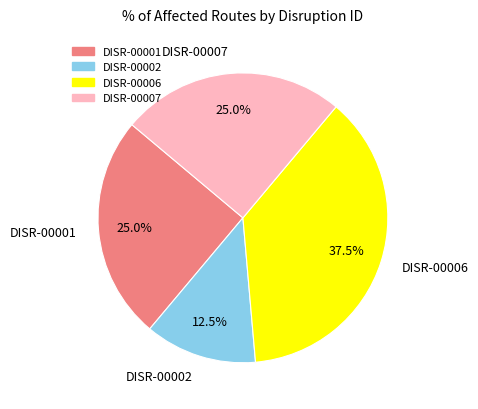

Does DISR-00006 account for over 50% of the chart?

No